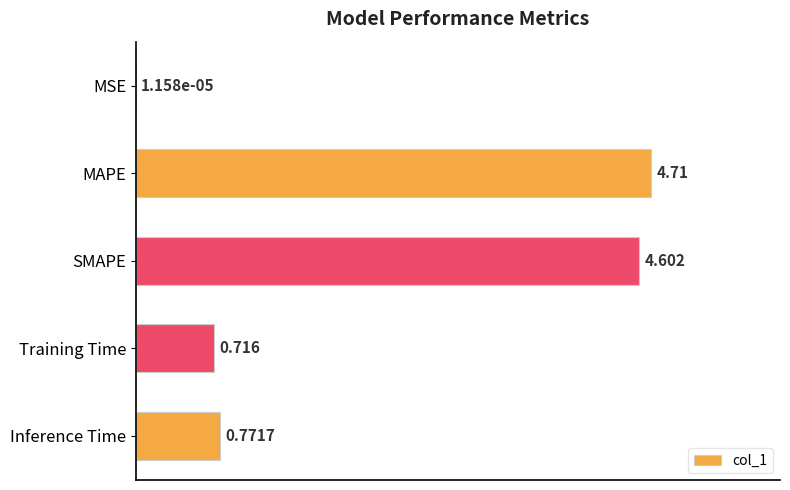

Which category has the highest value across all series?

MAPE